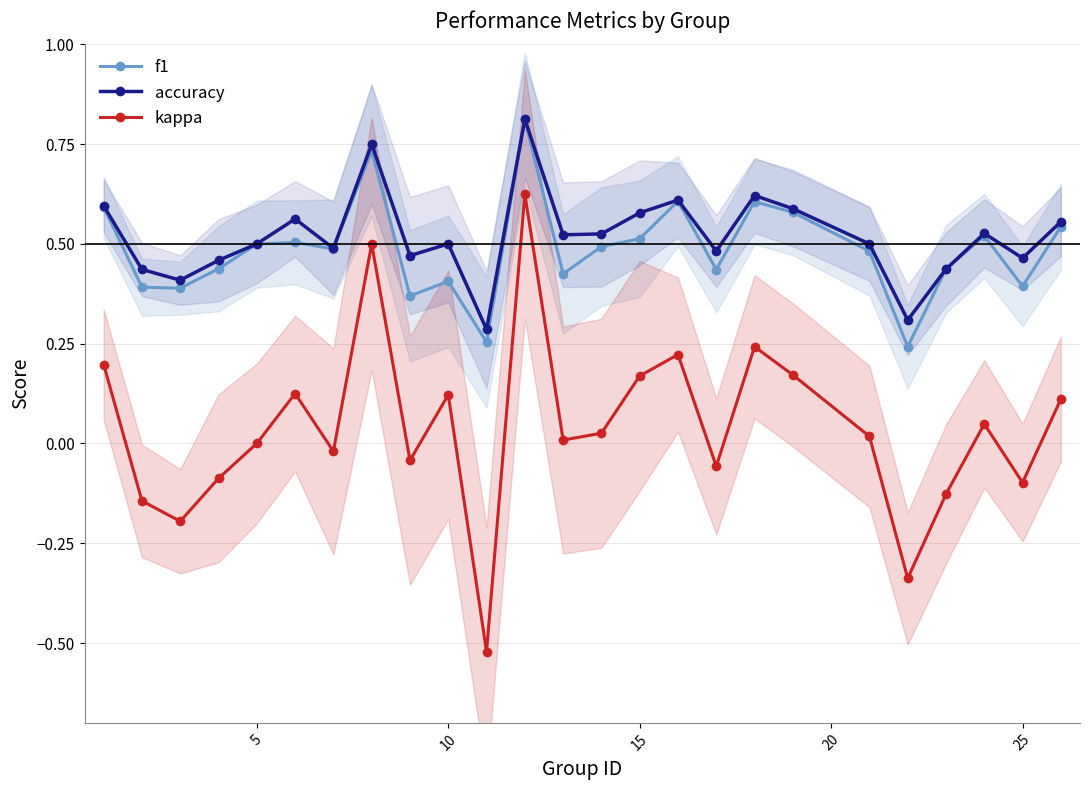

List the series in order of their peak value, highest first.

accuracy, f1, kappa